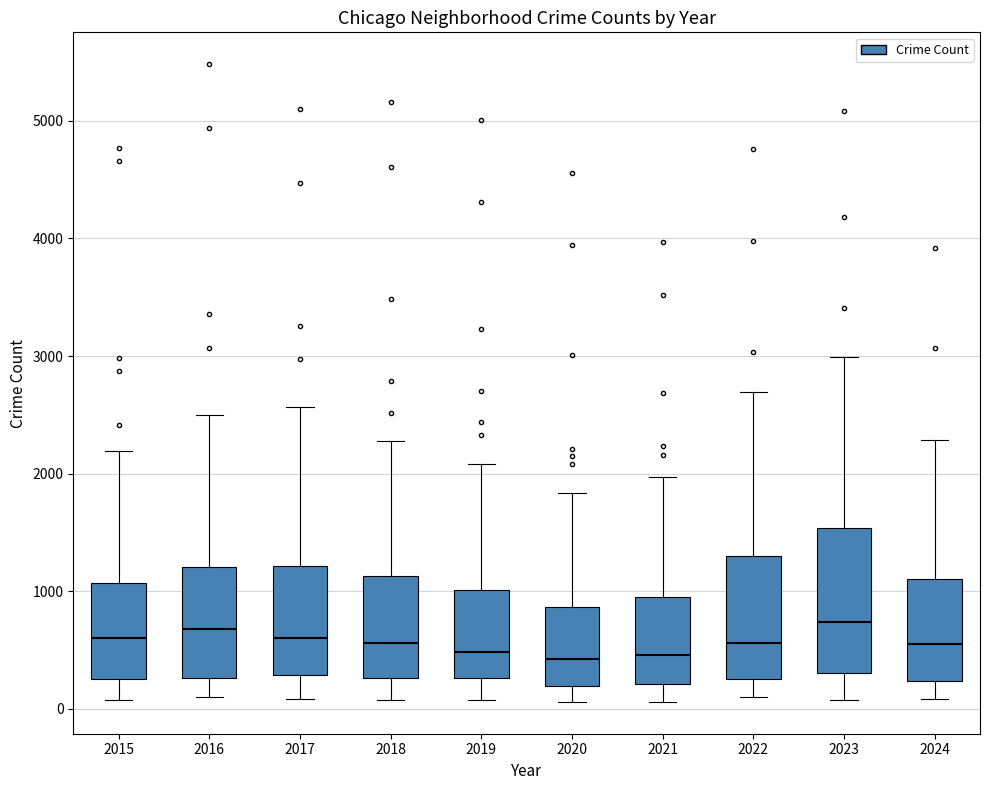

Which box is the tallest, from its lower edge to its upper edge?

2023